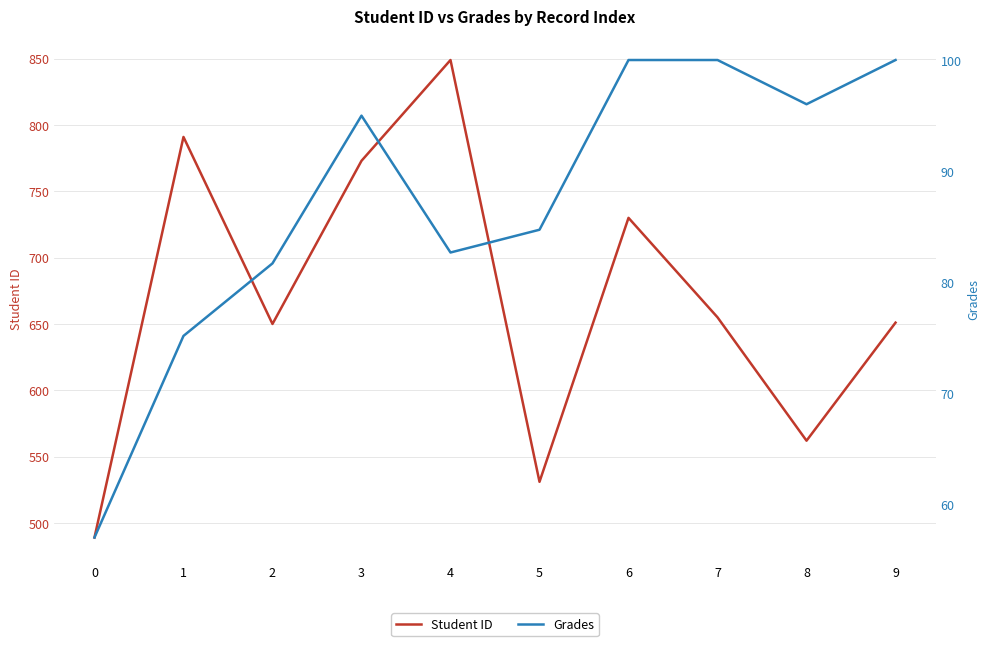

What are all the series names shown in the legend?

Student ID, Grades